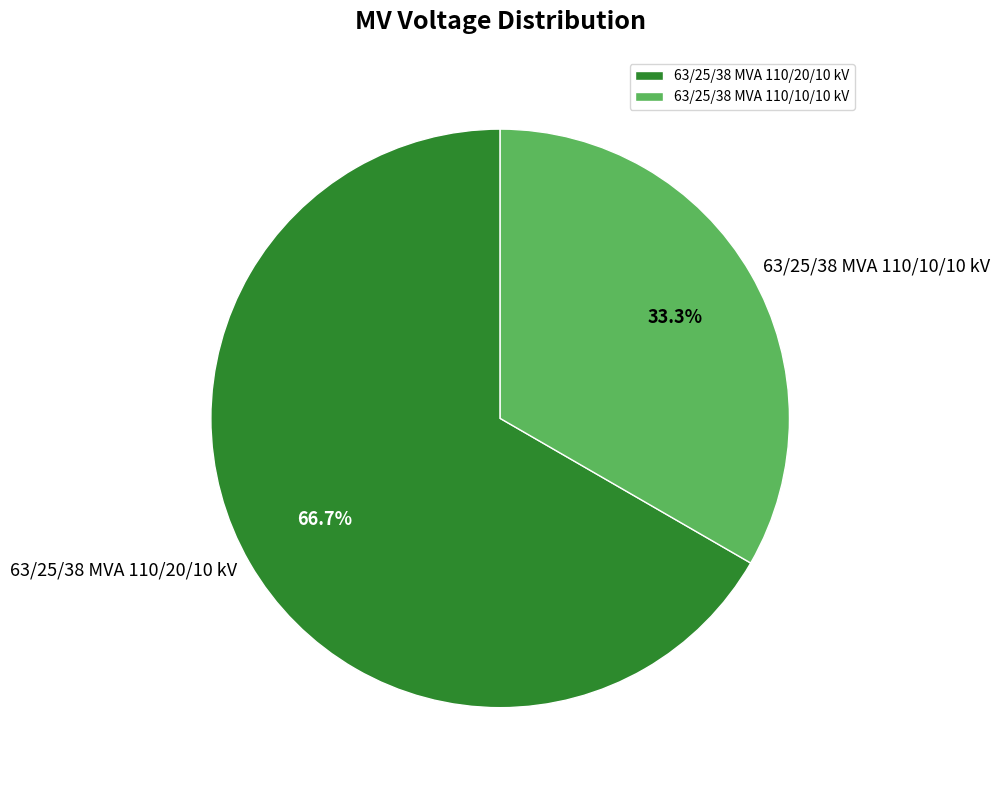

What percentage is the 63/25/38 MVA 110/20/10 kV slice, to the nearest percent?

67%